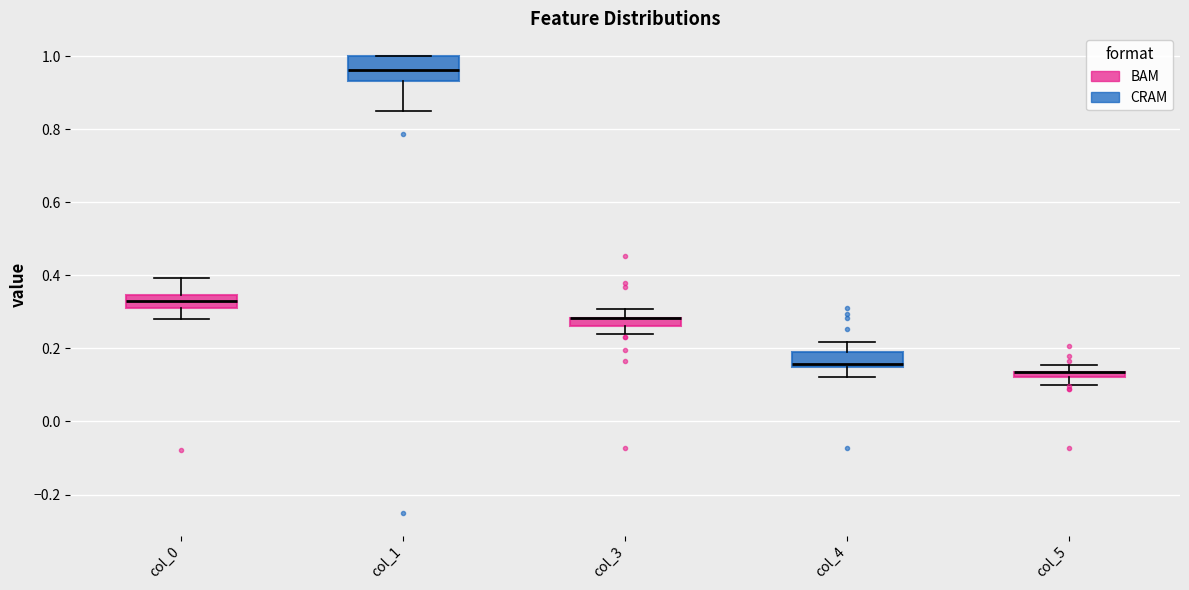

Which box is the tallest, from its lower edge to its upper edge?

col_1